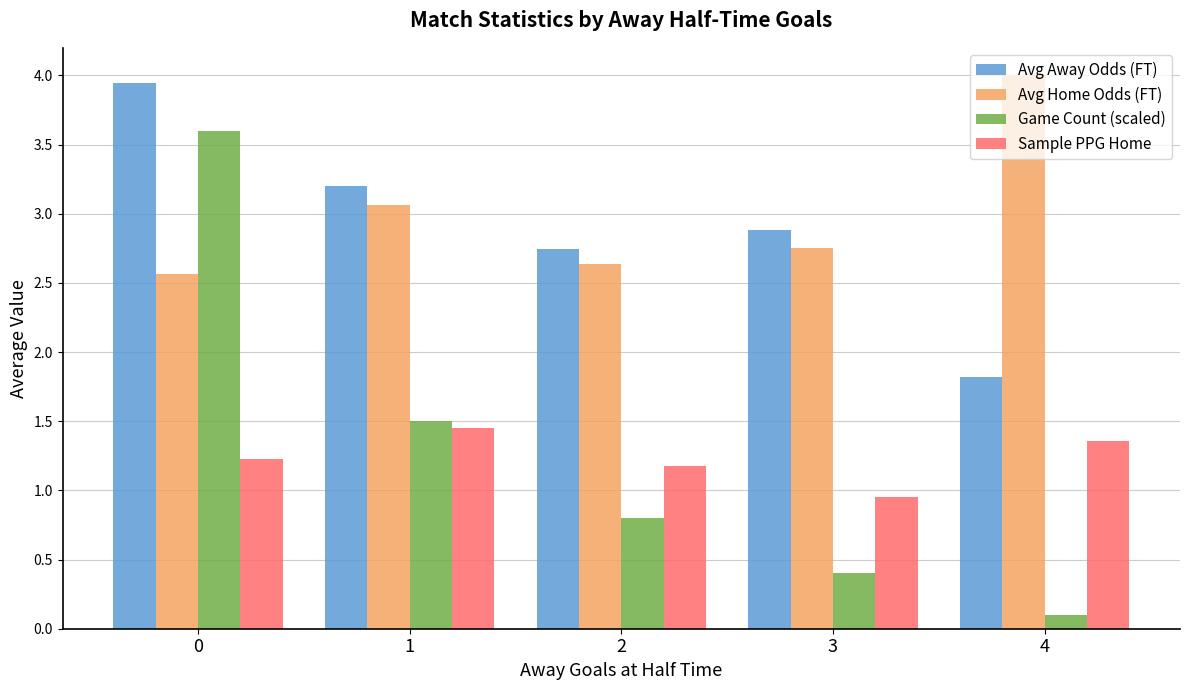

Which series changed the most between 1 and 4?

Game Count (scaled)